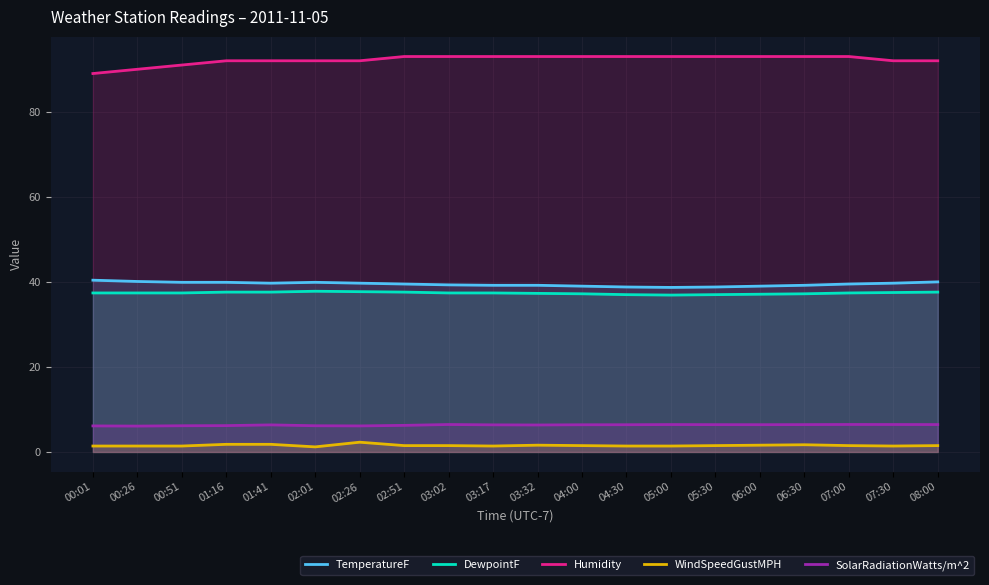

What position from the right is 05:30?

6